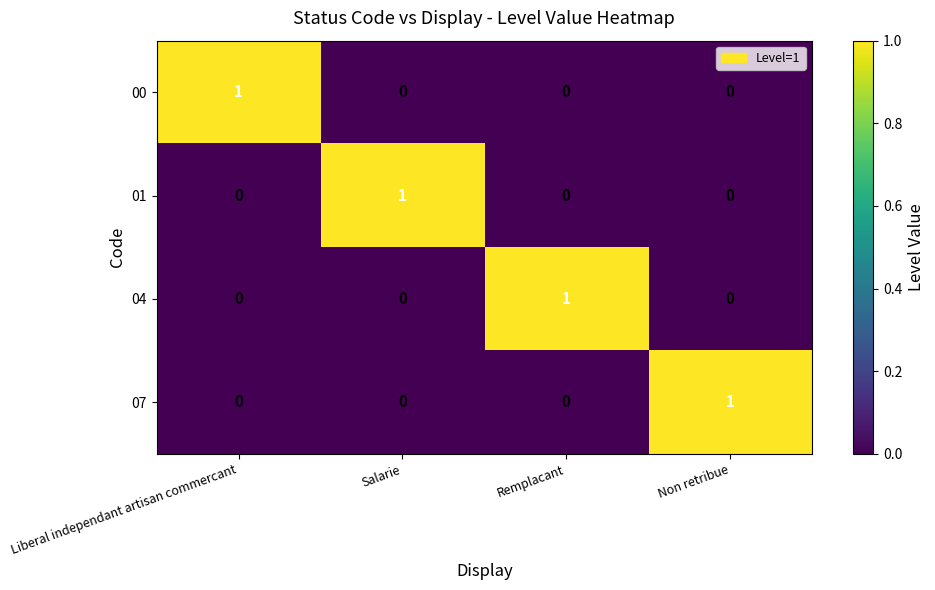

How many data points does each series have?

4